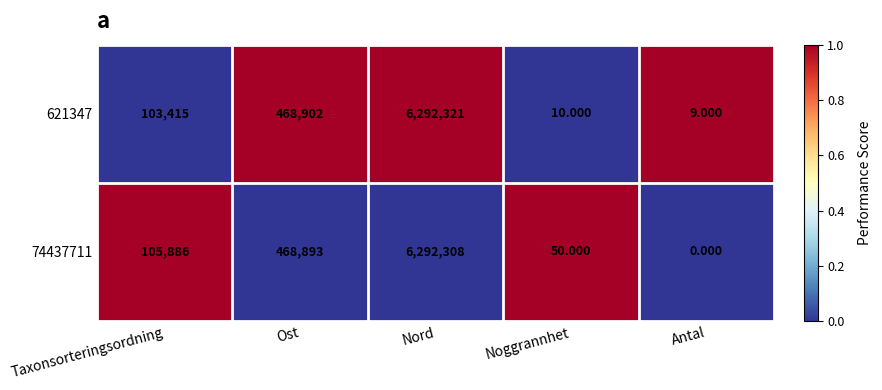

What is the total value across all series at Ost?

937795